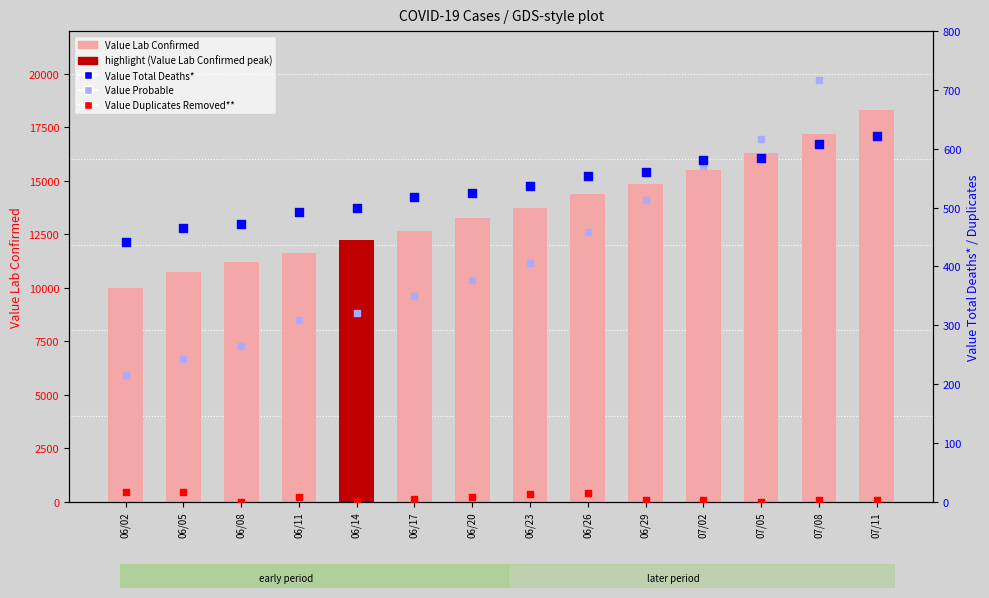

Which series has the largest total across all categories?

Value Lab Confirmed